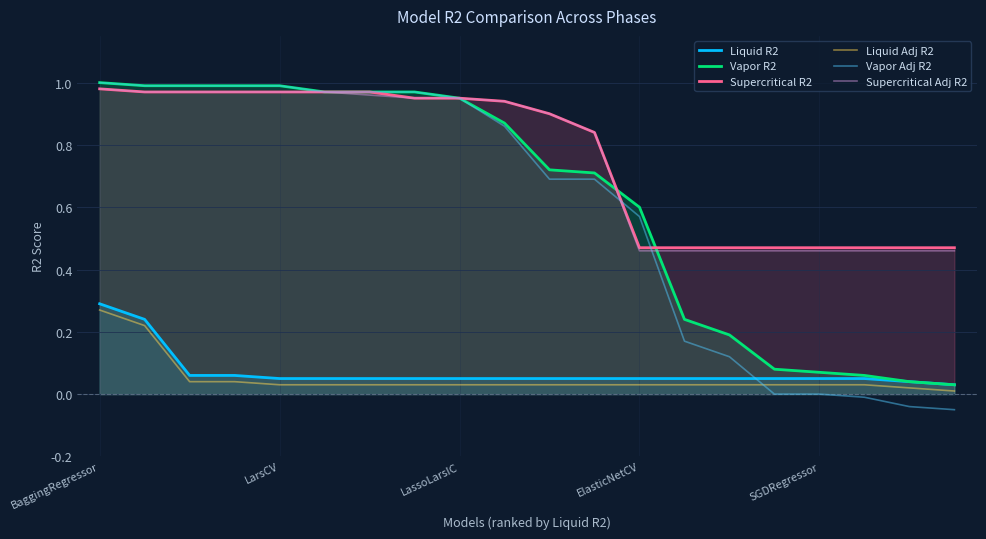

Which series has the widest spread of values?

Vapor Adj R2